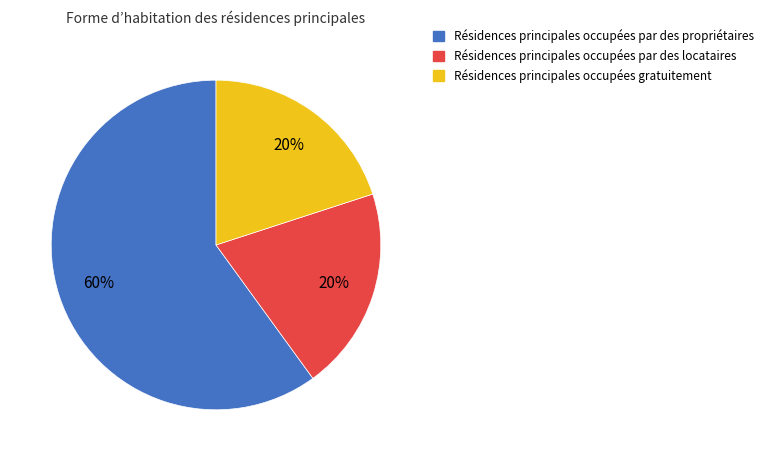

Is there a majority slice in this chart?

Yes